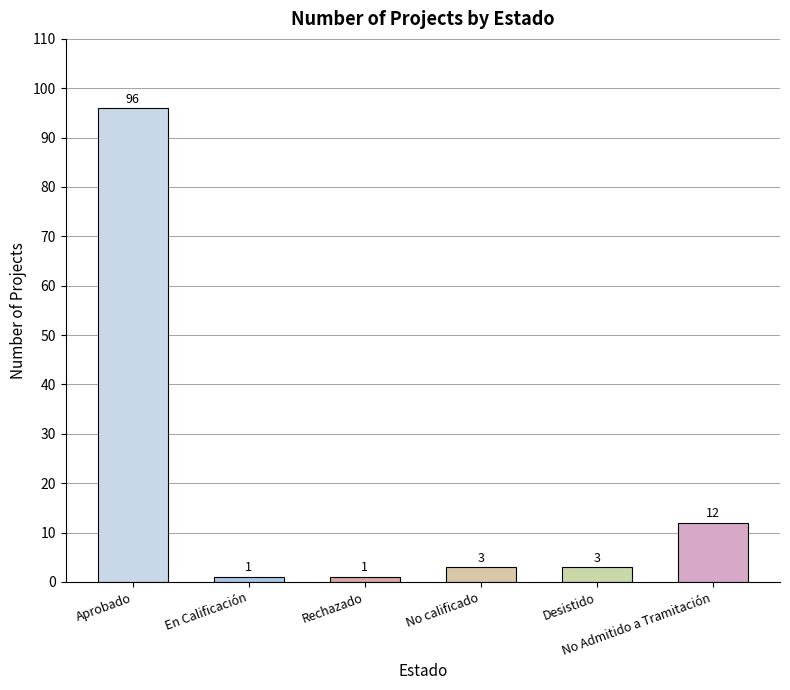

Does the chart contain stacked bars?

No